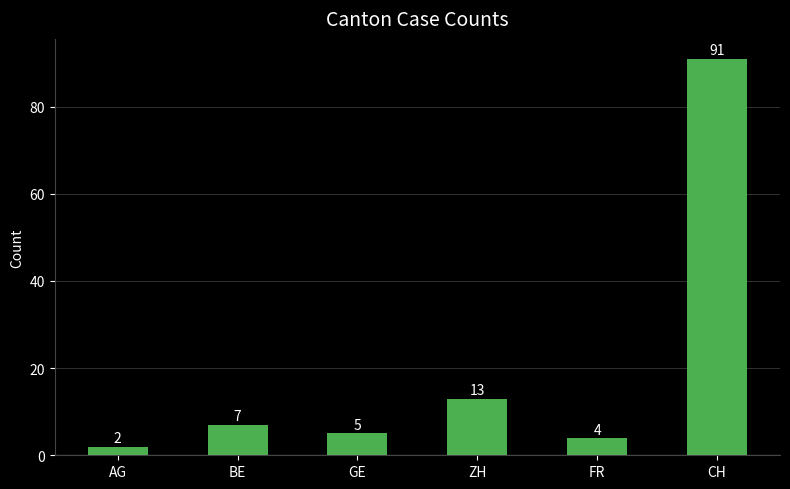

The value at ZH is 8. True or false?

False